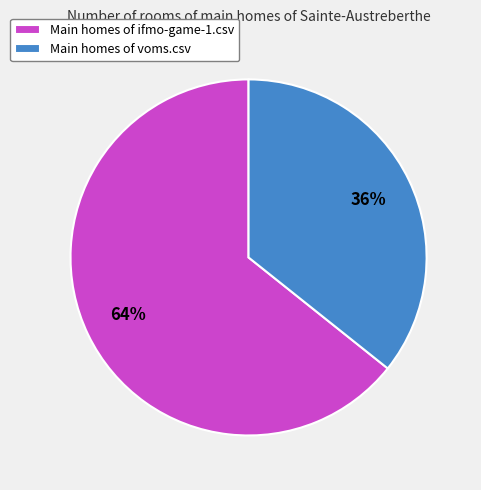

To the nearest percent, what percentage of the pie is Main homes of voms.csv?

36%